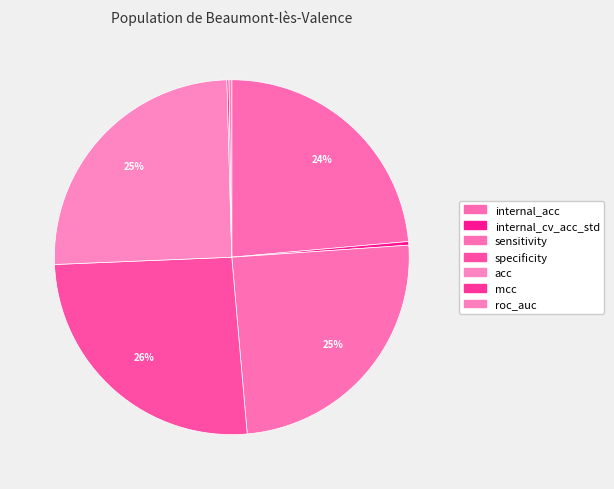

What is the largest slice in the pie chart?

specificity